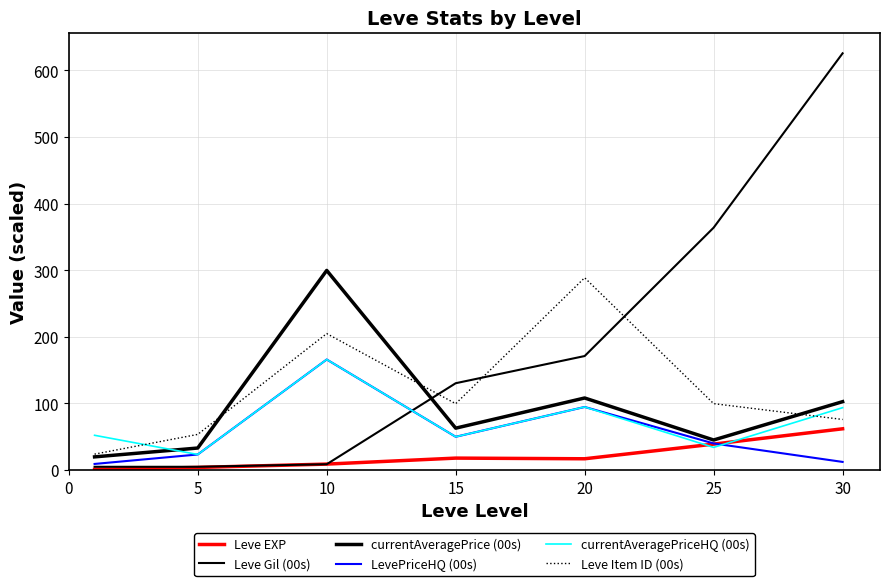

Is this an area chart (filled region under the line)?

No